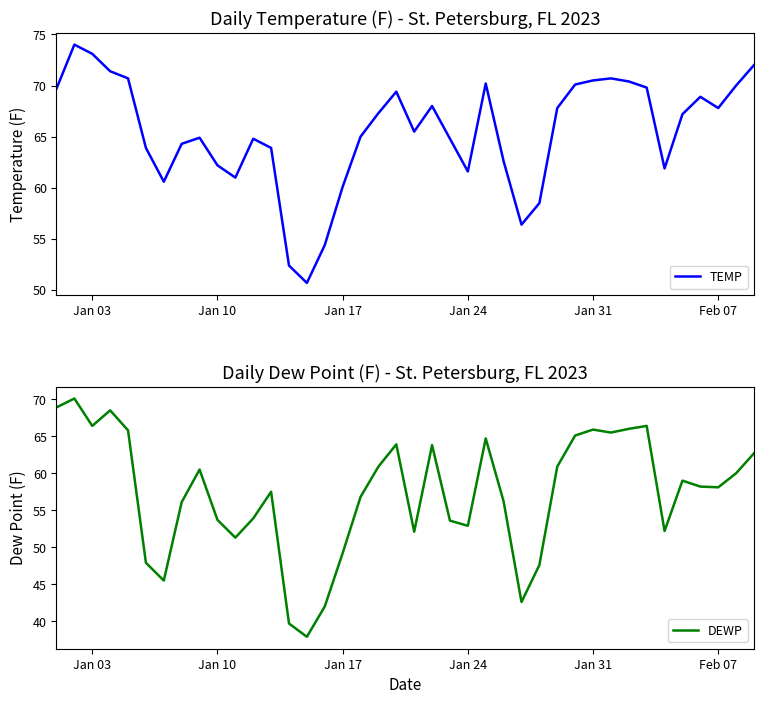

What is the lowest value of the TEMP series?

50.7